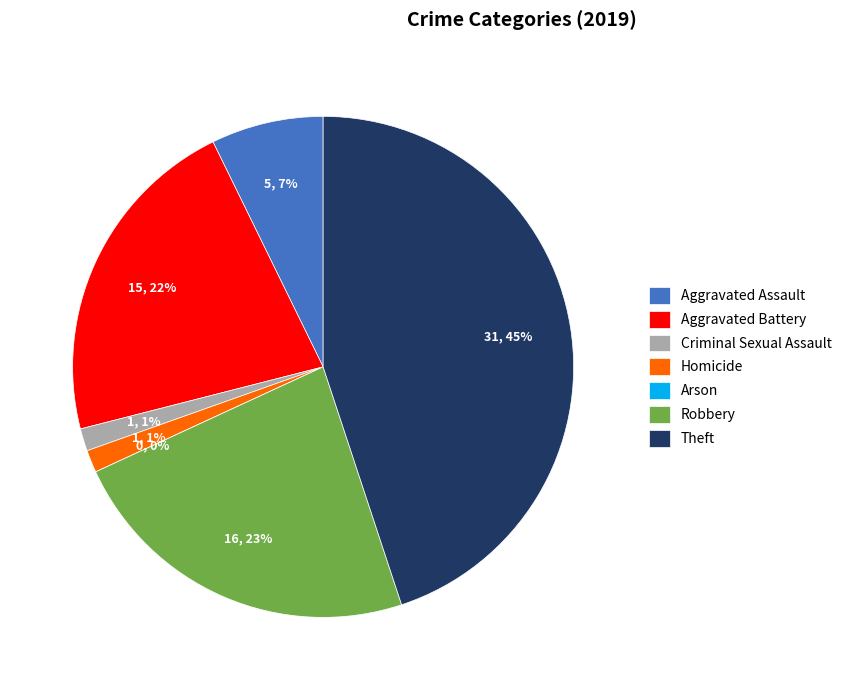

To the nearest percent, what portion does Robbery represent?

23%